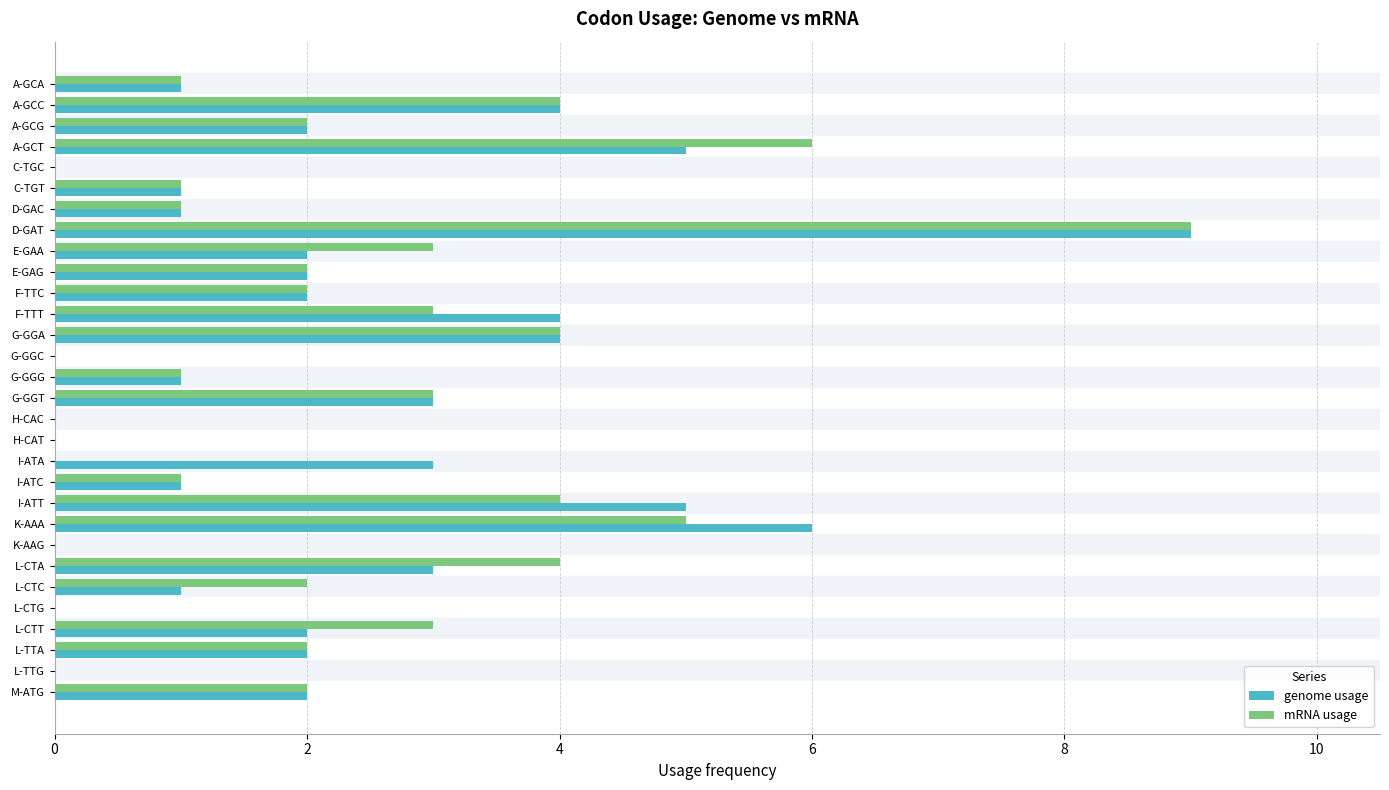

The value of mRNA usage at L-CTA is 2. True or false?

False